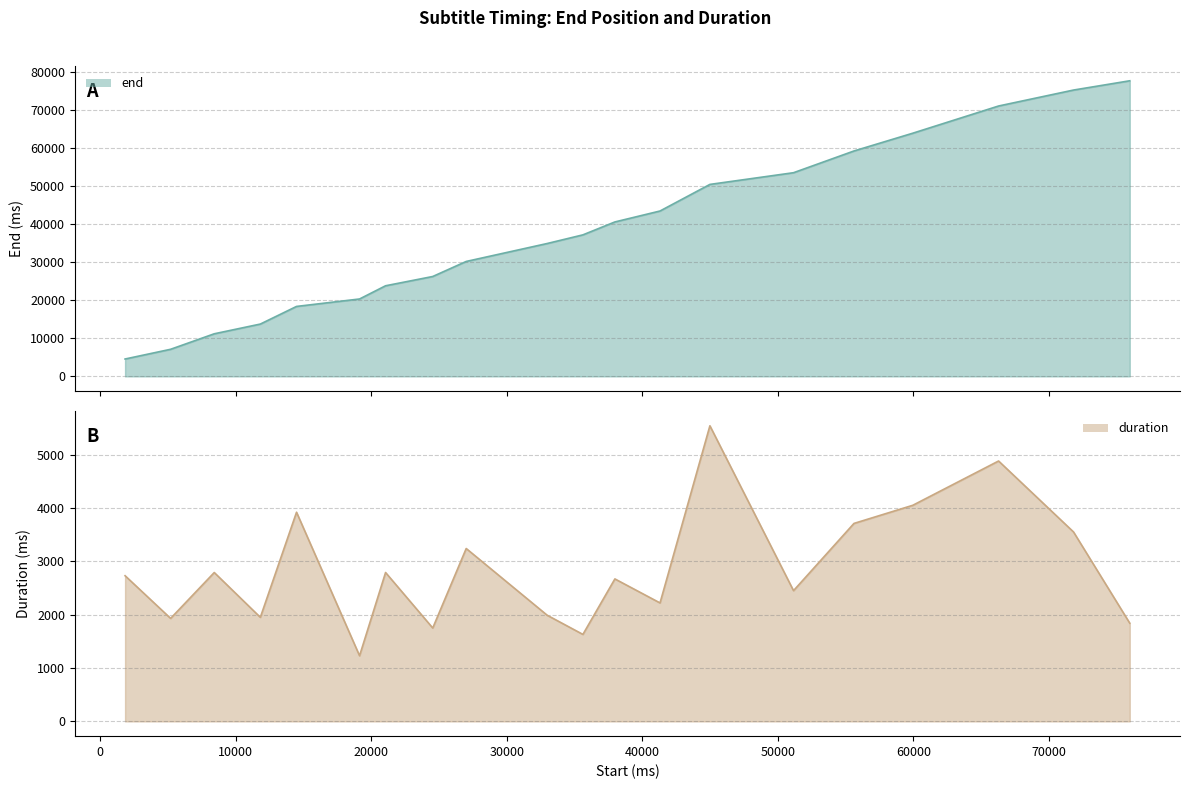

Is the value of duration at 75970 greater than the value of end at 44990?

No